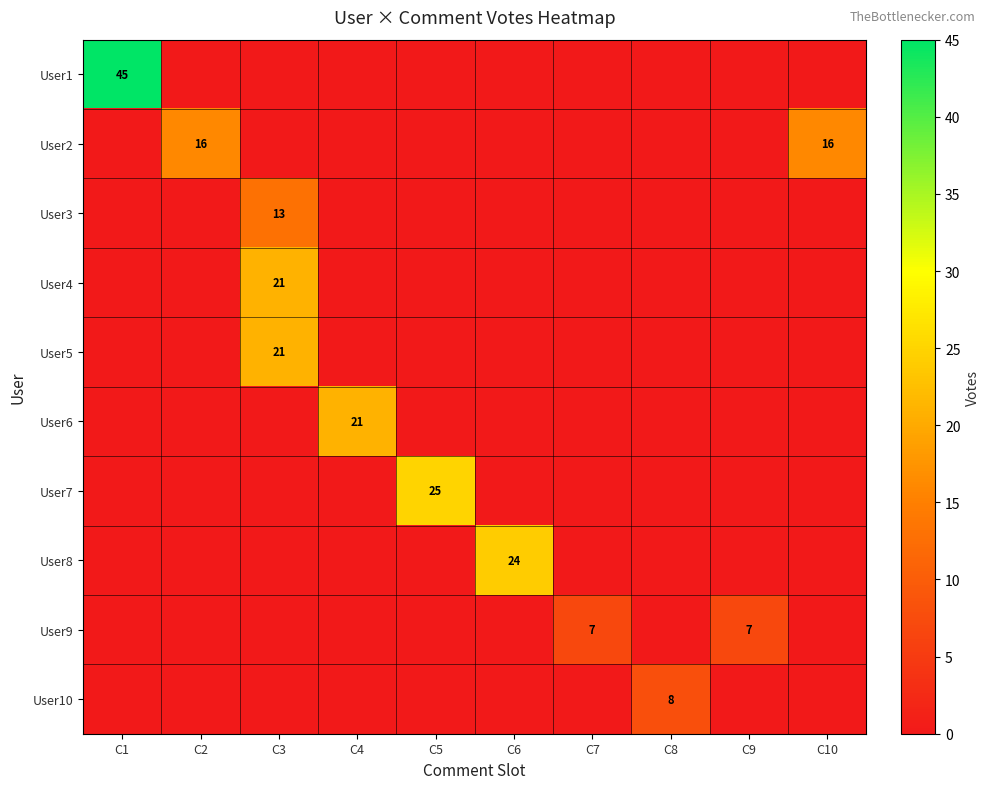

What is the total value across all series at C1?

45